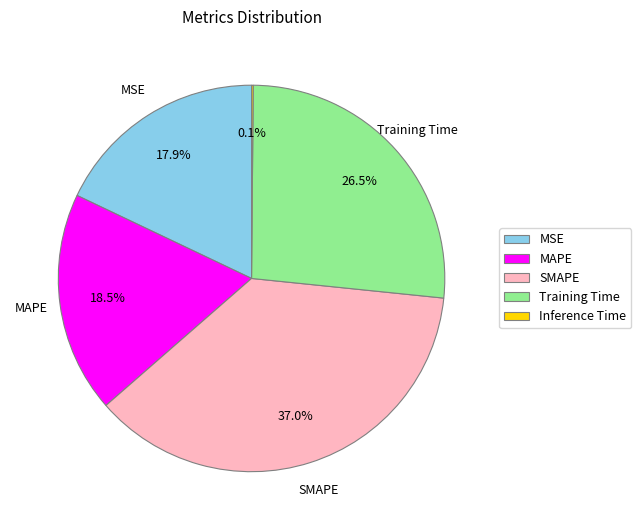

To the nearest percent, what is the combined percentage of MSE and Training Time?

44%